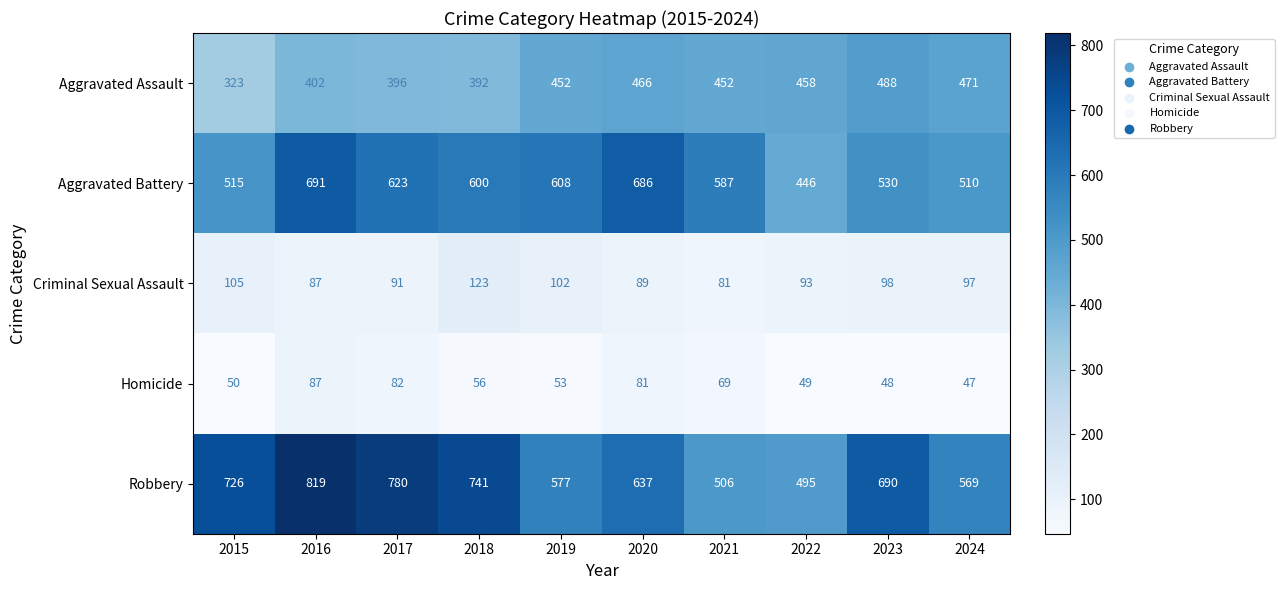

List the series in order of their peak value, lowest first.

Homicide, Criminal Sexual Assault, Aggravated Assault, Aggravated Battery, Robbery